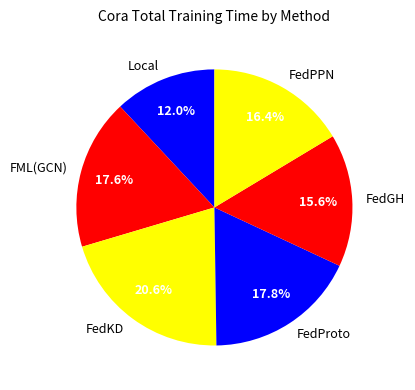

Is FML(GCN) the majority of the pie?

No